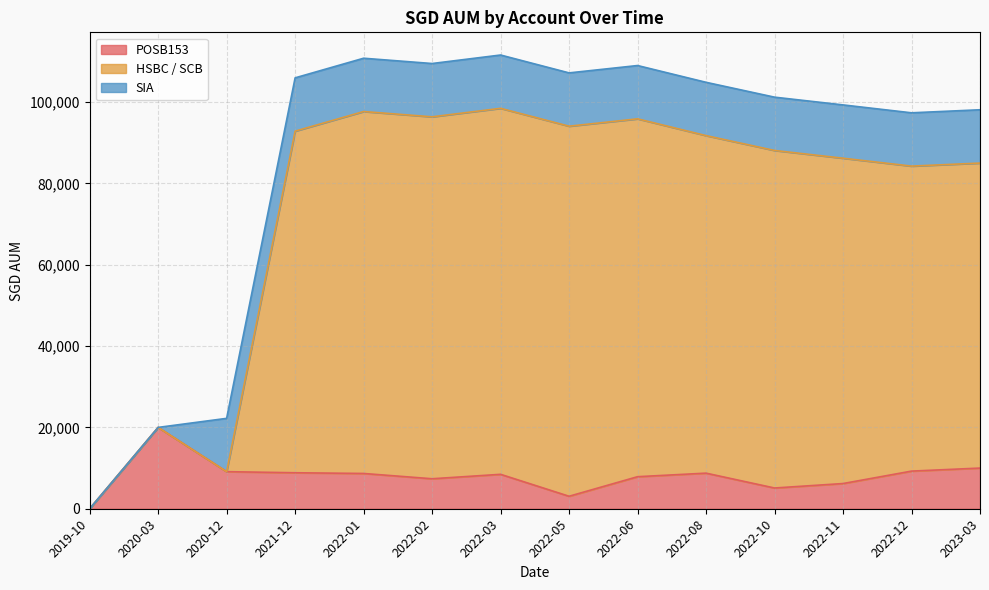

Where is HSBC / SCB nearest to the value 49231?

2020-03